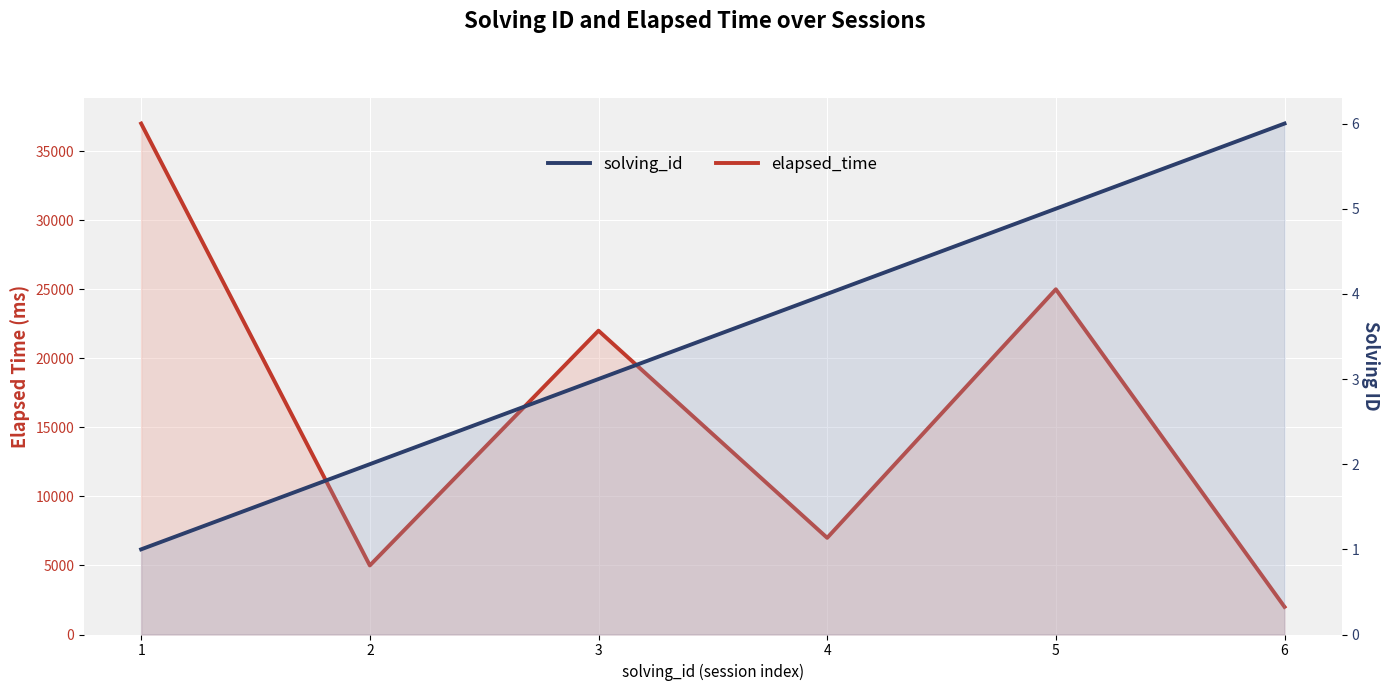

What is the sum of the solving_id values at 3 and 2?

5